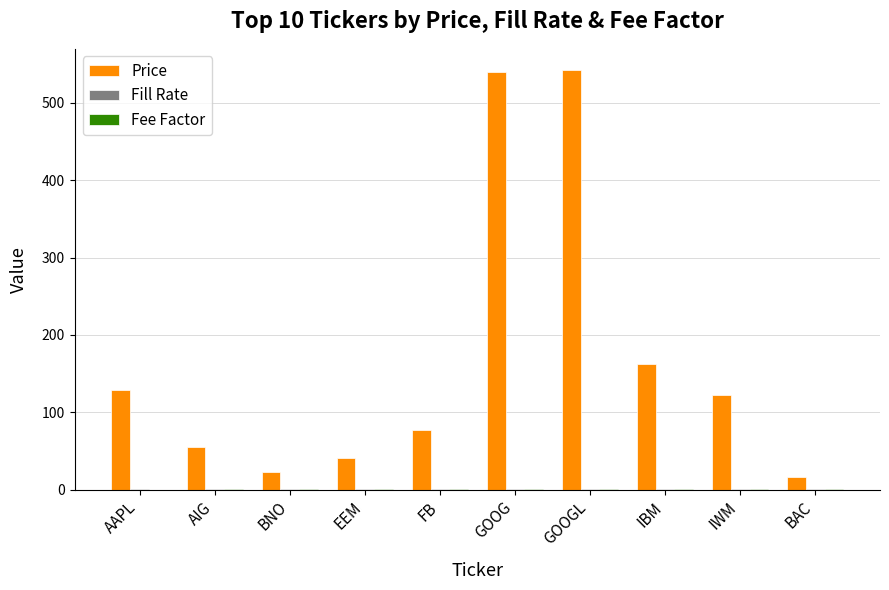

What is the sum of all Price values?

1706.1